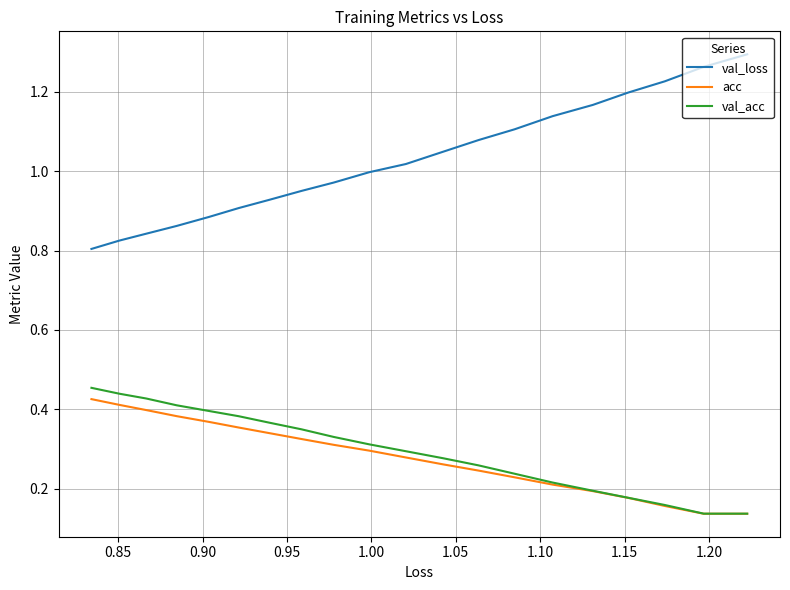

Is the value of val_loss at 16 greater than the value of val_acc at 17?

Yes